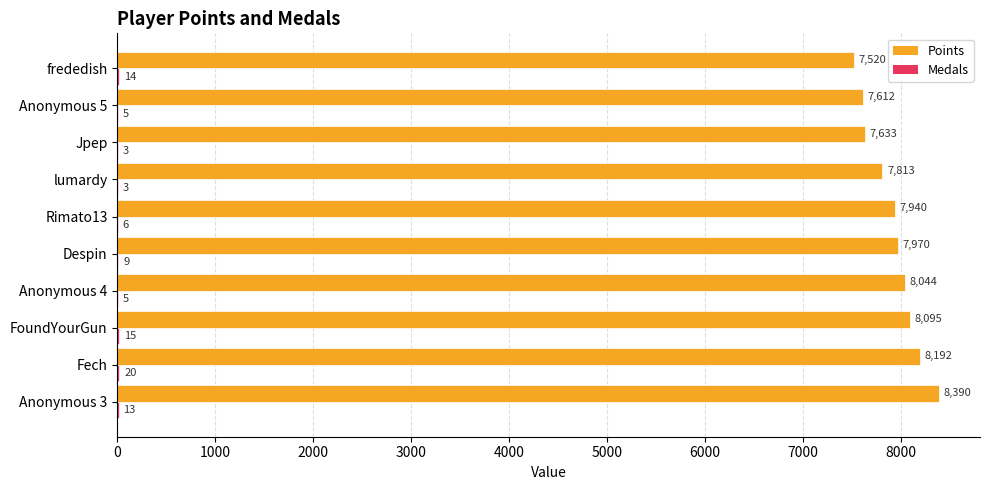

Is it true that Points equals 2697 at Fech?

False